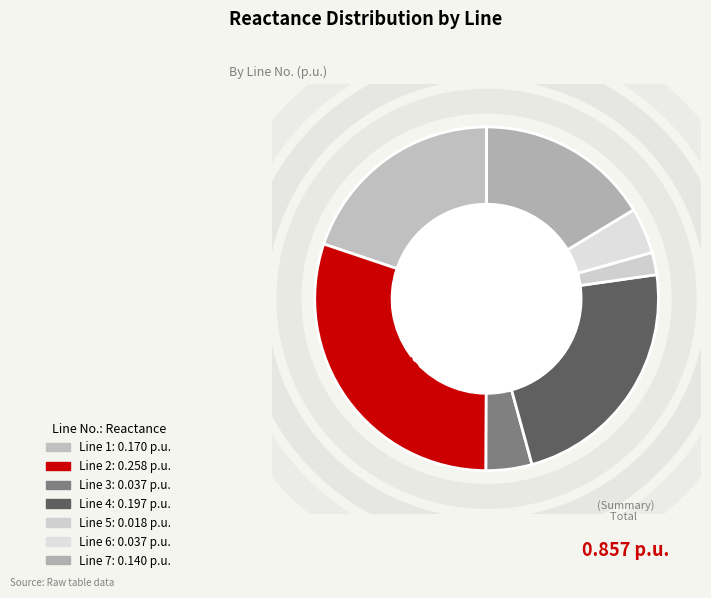

Which has a higher value, Line 5 or Line 7?

Line 7